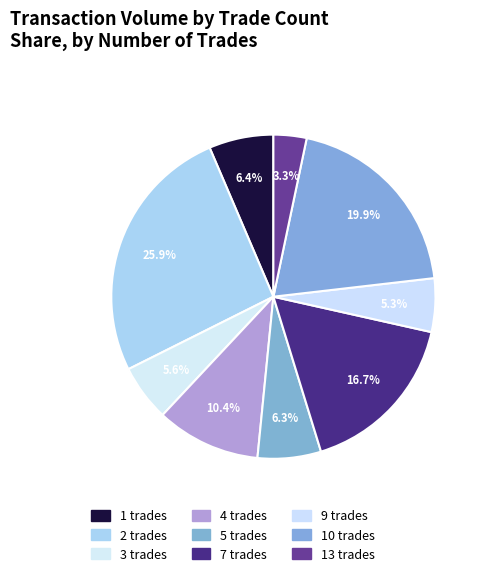

Which slice is the smallest?

13